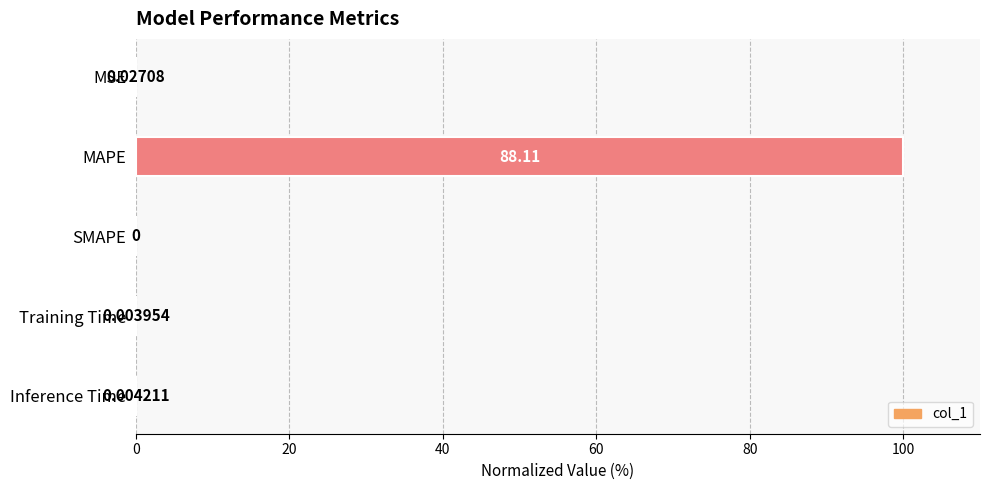

How many values are above zero?

4